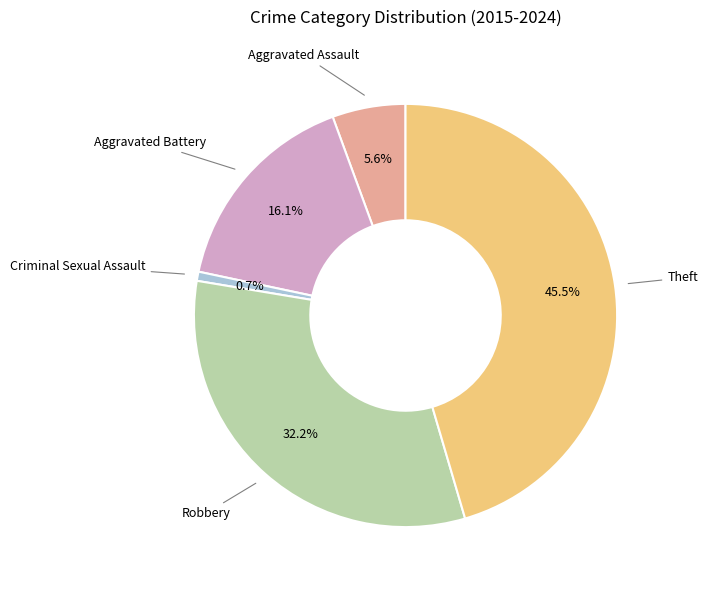

Does any single category account for the majority?

No